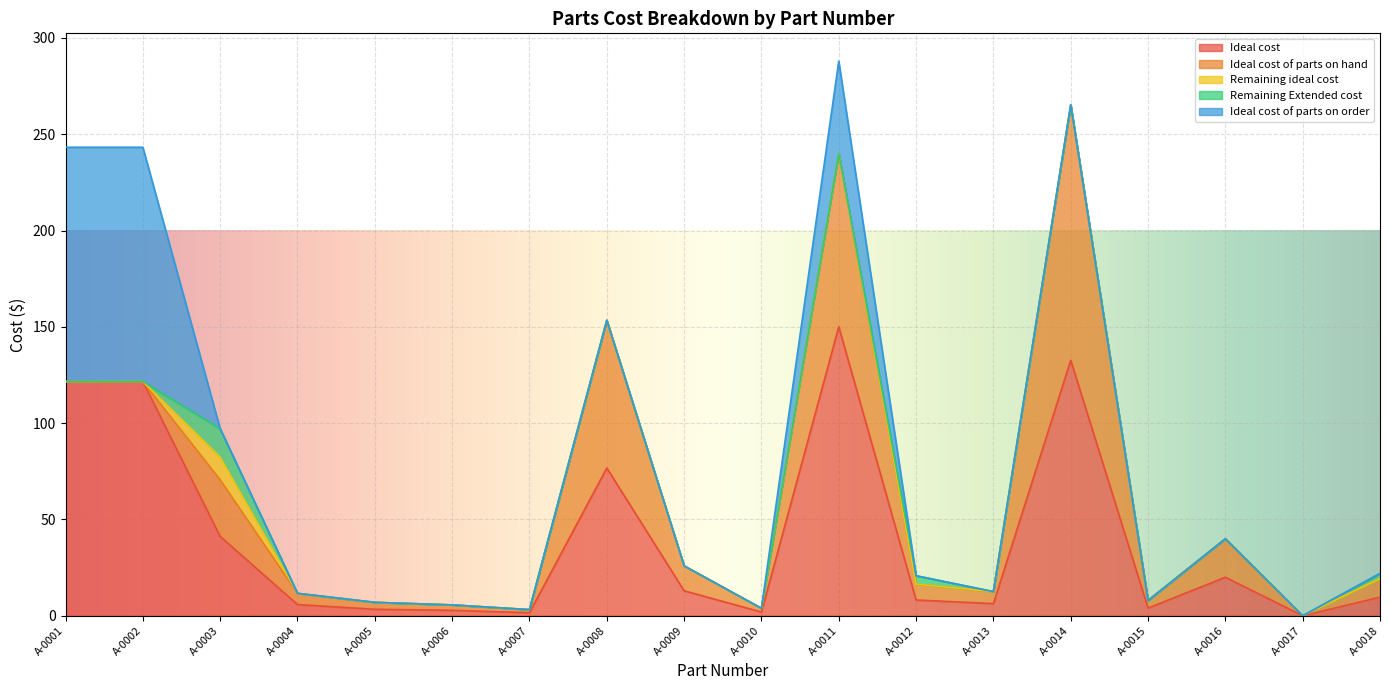

What is the greatest value displayed?

150.0